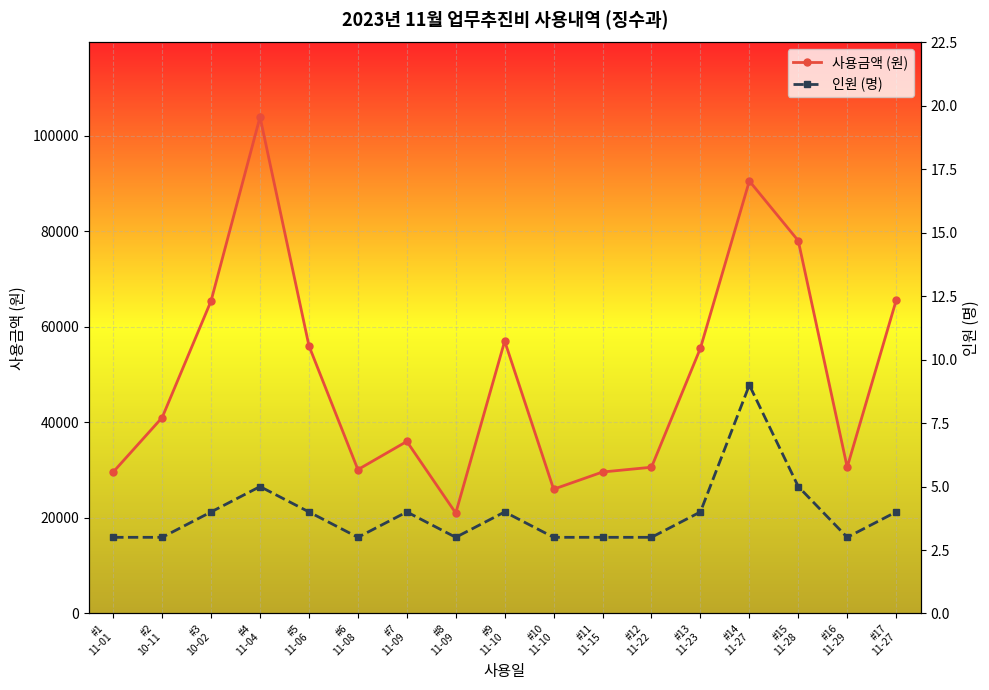

True or false: 사용금액 (원) has a value of 86604 at #13
11-23.

False